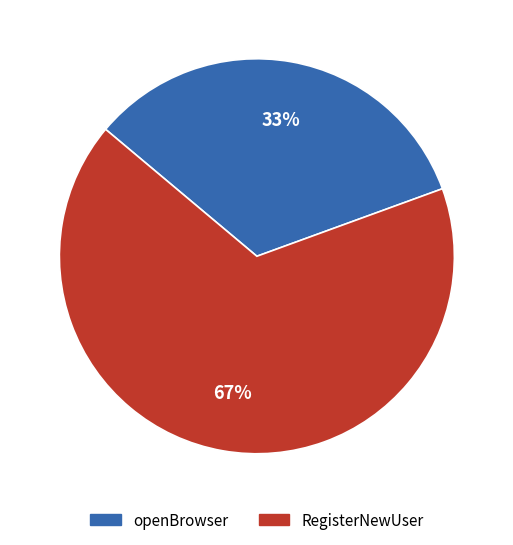

What is the largest slice in the pie chart?

RegisterNewUser